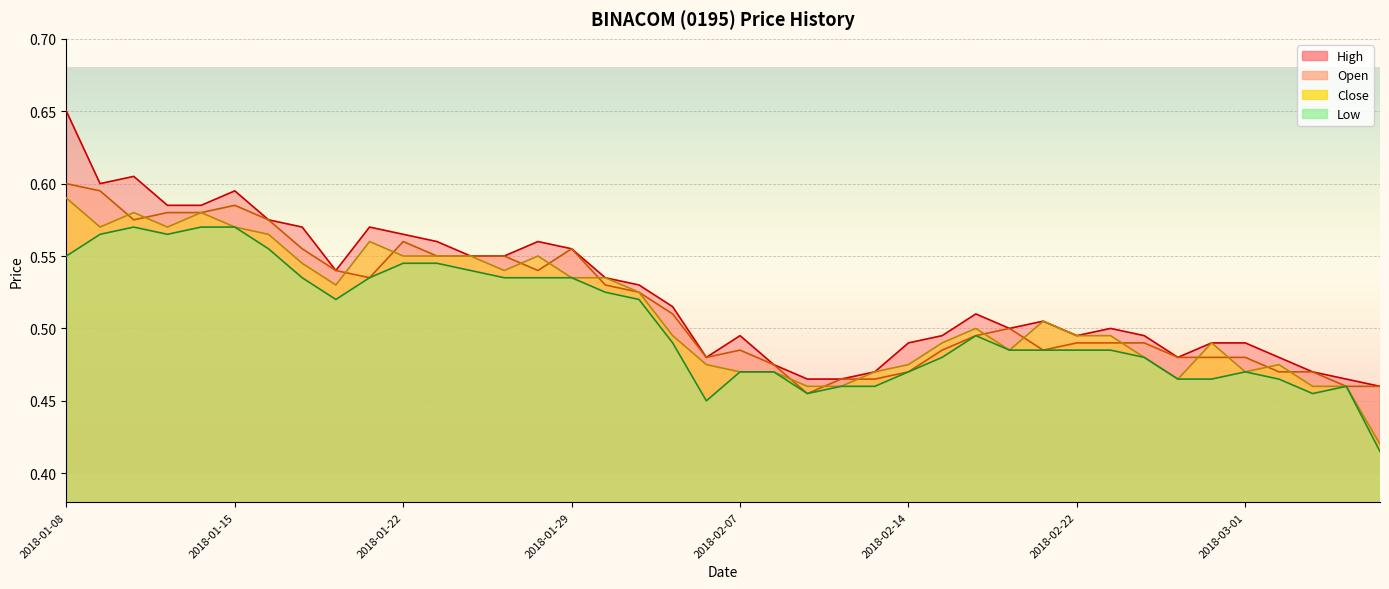

Reading right to left, transcribe all the data shown in this chart.

high: 2018-03-07=0.5	2018-03-06=0.5	2018-03-05=0.5	2018-03-02=0.5	2018-03-01=0.5	2018-02-28=0.5	2018-02-27=0.5	2018-02-26=0.5	2018-02-23=0.5	2018-02-22=0.5	2018-02-21=0.5	2018-02-20=0.5	2018-02-19=0.5	2018-02-15=0.5	2018-02-14=0.5	2018-02-13=0.5	2018-02-12=0.5	2018-02-09=0.5	2018-02-08=0.5	2018-02-07=0.5	2018-02-06=0.5	2018-02-05=0.5	2018-02-02=0.5	2018-01-30=0.5	2018-01-29=0.6	2018-01-26=0.6	2018-01-25=0.6	2018-01-24=0.6	2018-01-23=0.6	2018-01-22=0.6	2018-01-19=0.6	2018-01-18=0.5	2018-01-17=0.6	2018-01-16=0.6	2018-01-15=0.6	2018-01-12=0.6	2018-01-11=0.6	2018-01-10=0.6	2018-01-09=0.6	2018-01-08=0.7
open: 2018-03-07=0.5	2018-03-06=0.5	2018-03-05=0.5	2018-03-02=0.5	2018-03-01=0.5	2018-02-28=0.5	2018-02-27=0.5	2018-02-26=0.5	2018-02-23=0.5	2018-02-22=0.5	2018-02-21=0.5	2018-02-20=0.5	2018-02-19=0.5	2018-02-15=0.5	2018-02-14=0.5	2018-02-13=0.5	2018-02-12=0.5	2018-02-09=0.5	2018-02-08=0.5	2018-02-07=0.5	2018-02-06=0.5	2018-02-05=0.5	2018-02-02=0.5	2018-01-30=0.5	2018-01-29=0.6	2018-01-26=0.5	2018-01-25=0.6	2018-01-24=0.6	2018-01-23=0.6	2018-01-22=0.6	2018-01-19=0.5	2018-01-18=0.5	2018-01-17=0.6	2018-01-16=0.6	2018-01-15=0.6	2018-01-12=0.6	2018-01-11=0.6	2018-01-10=0.6	2018-01-09=0.6	2018-01-08=0.6
close: 2018-03-07=0.4	2018-03-06=0.5	2018-03-05=0.5	2018-03-02=0.5	2018-03-01=0.5	2018-02-28=0.5	2018-02-27=0.5	2018-02-26=0.5	2018-02-23=0.5	2018-02-22=0.5	2018-02-21=0.5	2018-02-20=0.5	2018-02-19=0.5	2018-02-15=0.5	2018-02-14=0.5	2018-02-13=0.5	2018-02-12=0.5	2018-02-09=0.5	2018-02-08=0.5	2018-02-07=0.5	2018-02-06=0.5	2018-02-05=0.5	2018-02-02=0.5	2018-01-30=0.5	2018-01-29=0.5	2018-01-26=0.6	2018-01-25=0.5	2018-01-24=0.6	2018-01-23=0.6	2018-01-22=0.6	2018-01-19=0.6	2018-01-18=0.5	2018-01-17=0.5	2018-01-16=0.6	2018-01-15=0.6	2018-01-12=0.6	2018-01-11=0.6	2018-01-10=0.6	2018-01-09=0.6	2018-01-08=0.6
low: 2018-03-07=0.4	2018-03-06=0.5	2018-03-05=0.5	2018-03-02=0.5	2018-03-01=0.5	2018-02-28=0.5	2018-02-27=0.5	2018-02-26=0.5	2018-02-23=0.5	2018-02-22=0.5	2018-02-21=0.5	2018-02-20=0.5	2018-02-19=0.5	2018-02-15=0.5	2018-02-14=0.5	2018-02-13=0.5	2018-02-12=0.5	2018-02-09=0.5	2018-02-08=0.5	2018-02-07=0.5	2018-02-06=0.5	2018-02-05=0.5	2018-02-02=0.5	2018-01-30=0.5	2018-01-29=0.5	2018-01-26=0.5	2018-01-25=0.5	2018-01-24=0.5	2018-01-23=0.5	2018-01-22=0.5	2018-01-19=0.5	2018-01-18=0.5	2018-01-17=0.5	2018-01-16=0.6	2018-01-15=0.6	2018-01-12=0.6	2018-01-11=0.6	2018-01-10=0.6	2018-01-09=0.6	2018-01-08=0.6